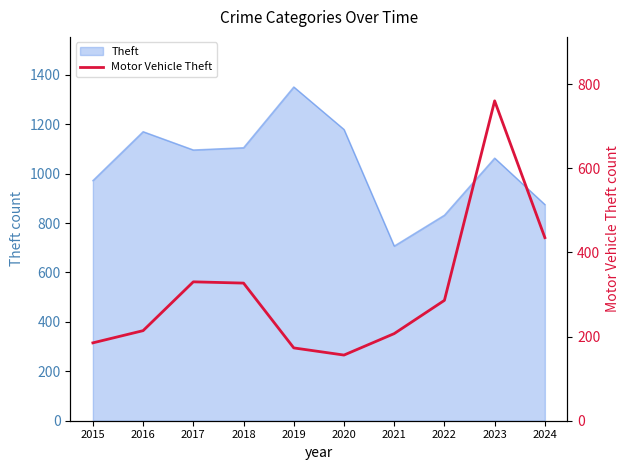

Between 2016 and 2015, which is larger?

2016